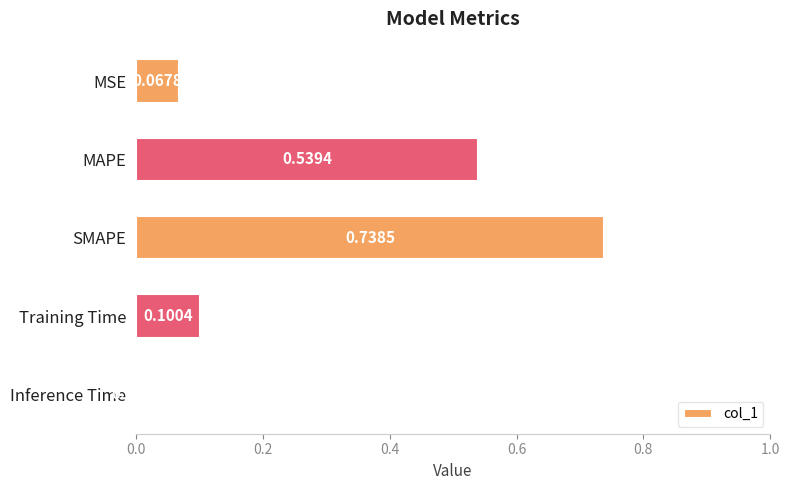

What is the sum of all values?

1.4